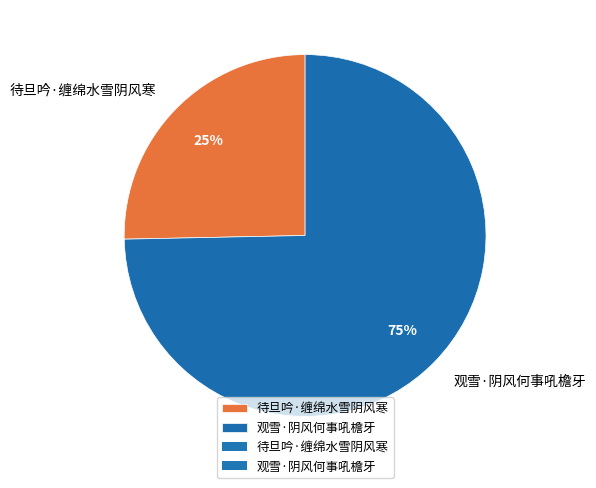

Do 待旦吟·缠绵水雪阴风寒 and 观雪·阴风何事吼檐牙 together represent more than half of the pie?

Yes